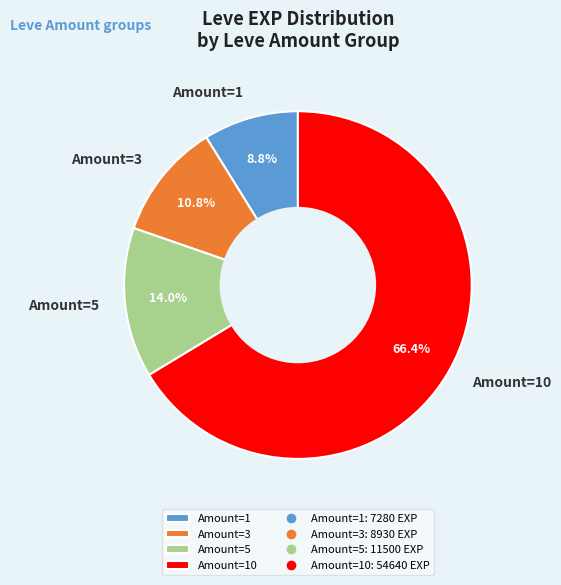

Does any single category account for the majority?

Yes